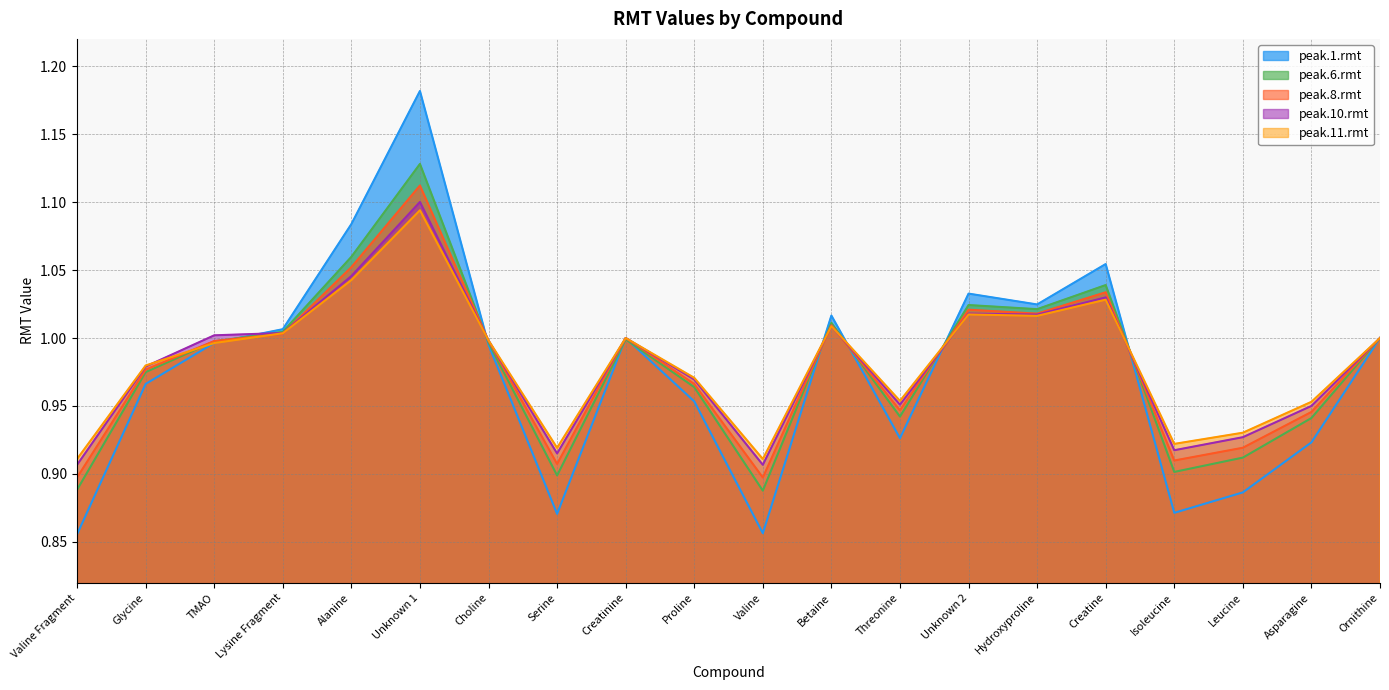

What is the difference between the highest and lowest values at Unknown 1?

0.1